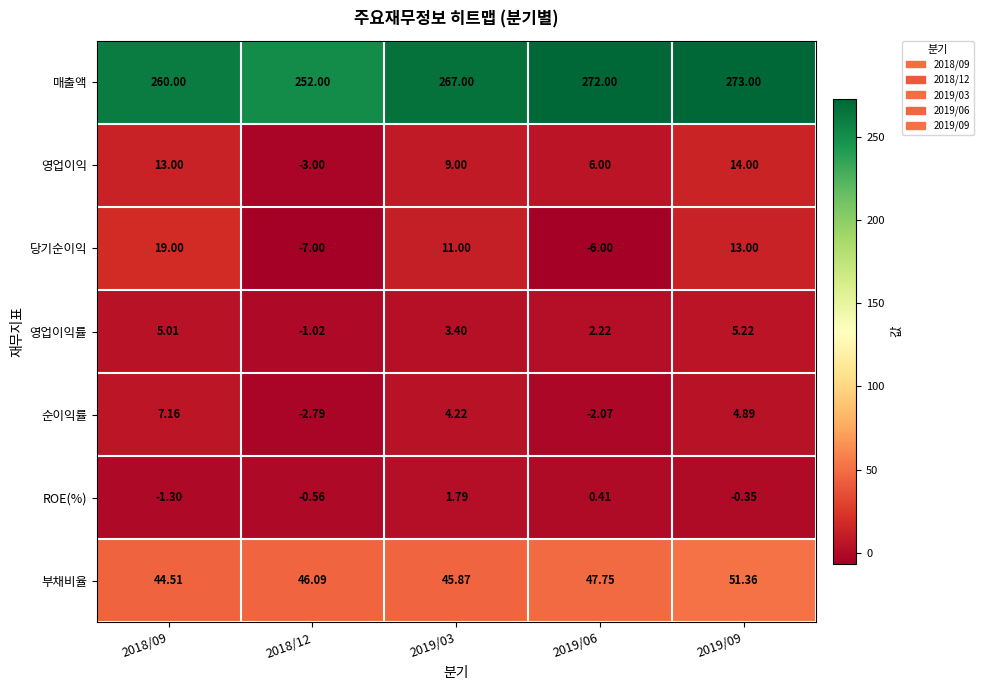

Is the value of 부채비율 at 2019/03 greater than the value of 영업이익 at 2018/09?

Yes